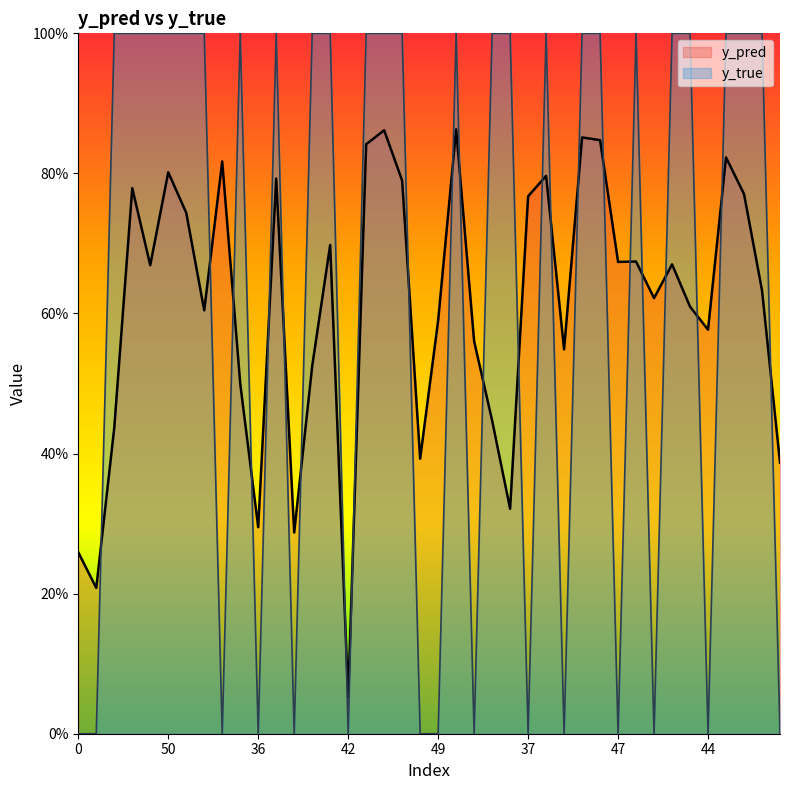

How many values in y_true are above zero?

25